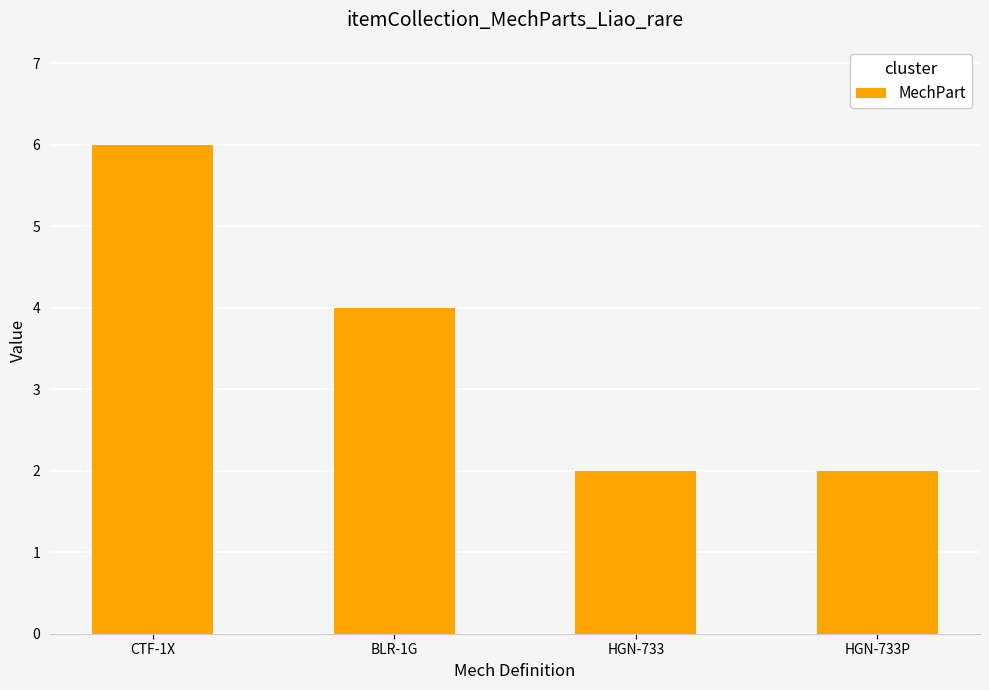

The value at BLR-1G is 4. True or false?

True